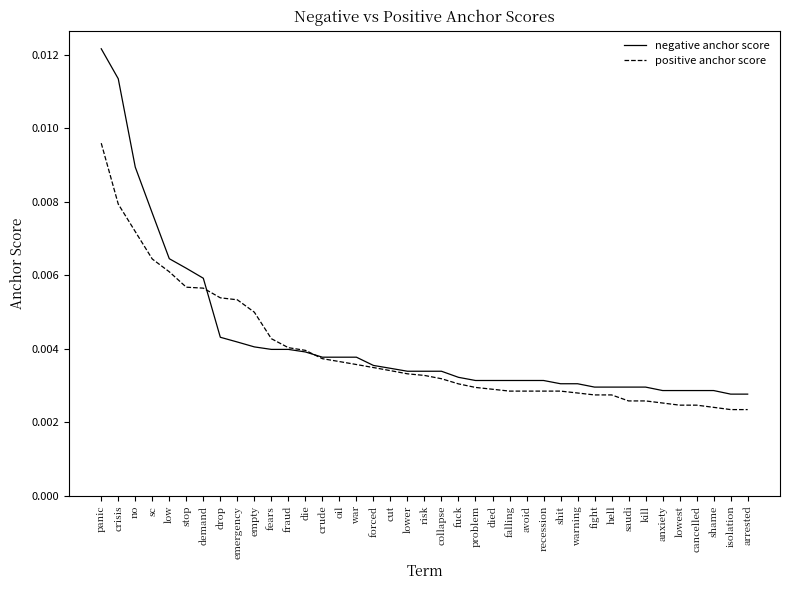

What position from the left is falling?

25